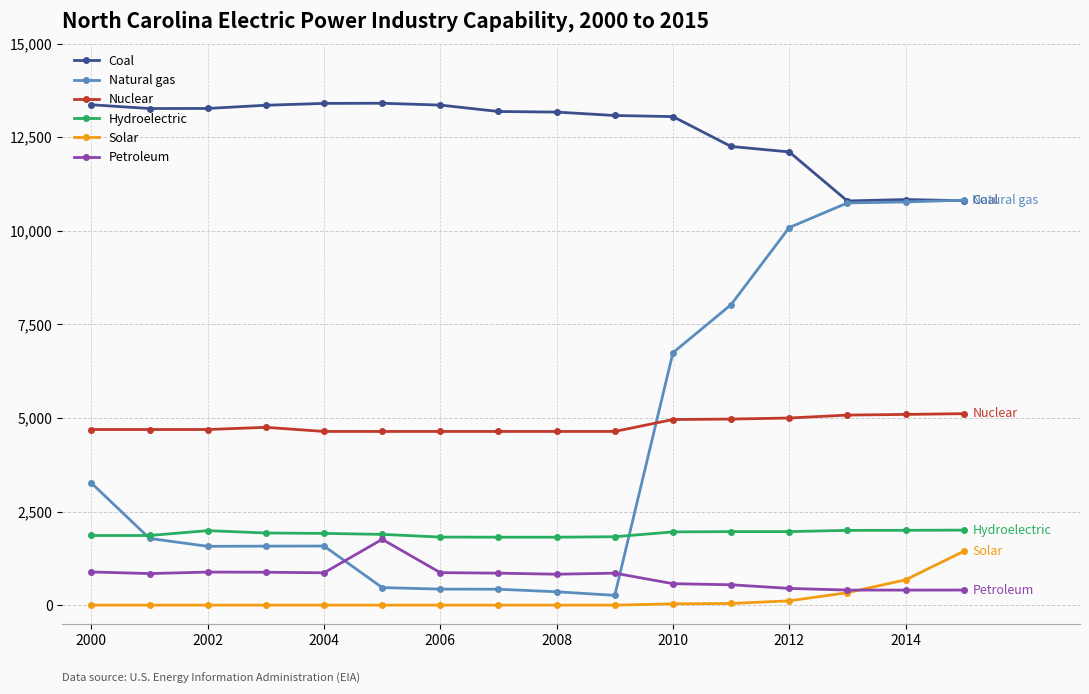

True or false: Petroleum has more than 2 interior local peaks.

True